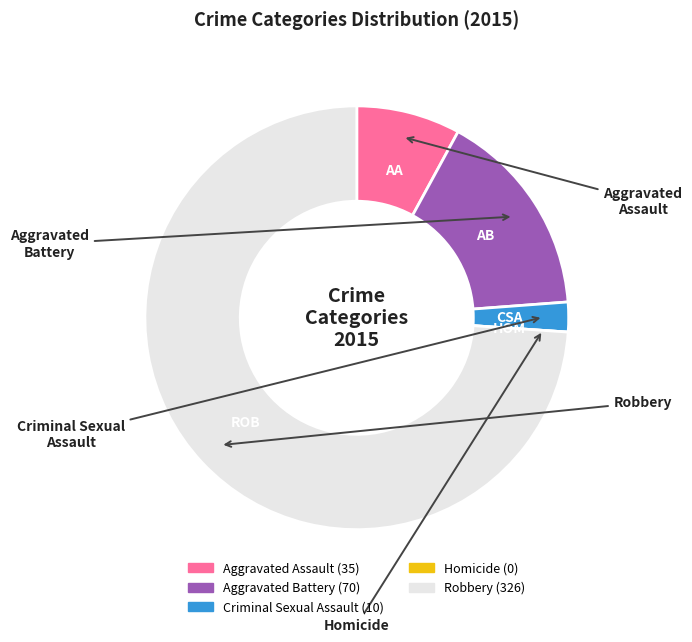

Which slice represents more than half of the pie?

Robbery